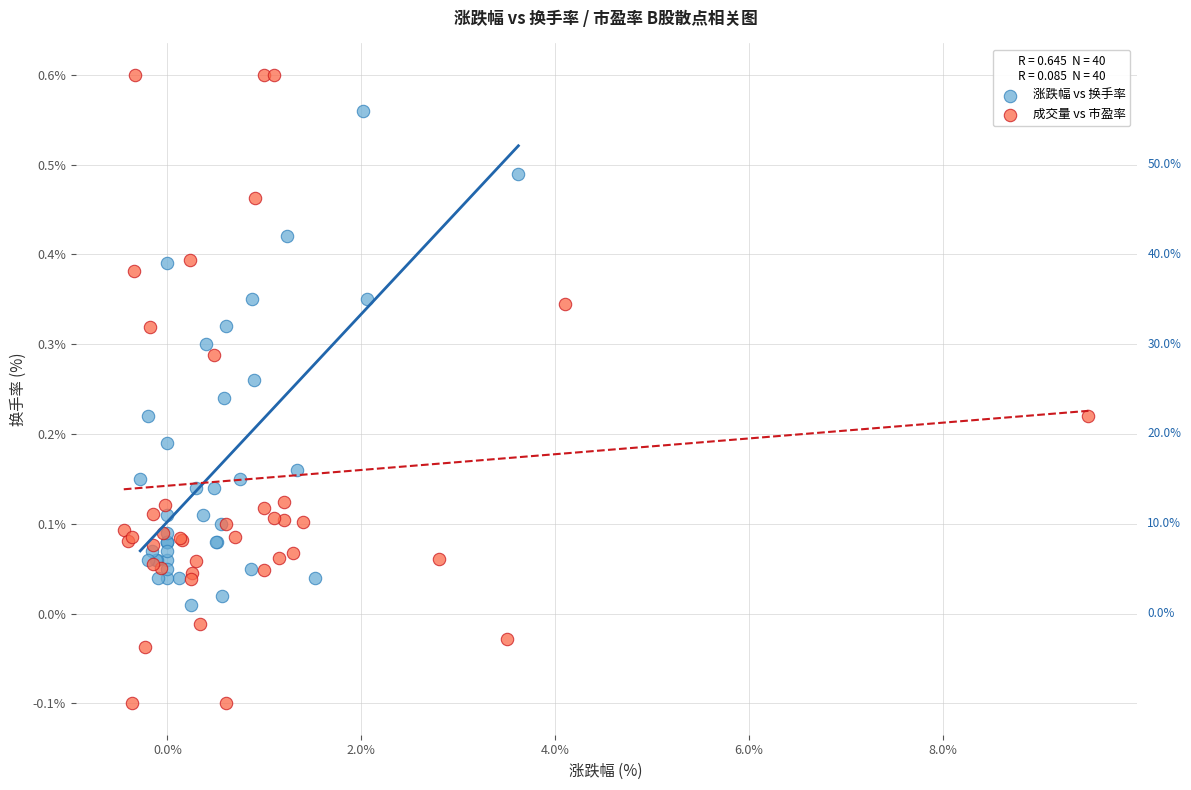

Which series reaches the maximum Y coordinate?

成交量 vs 市盈率